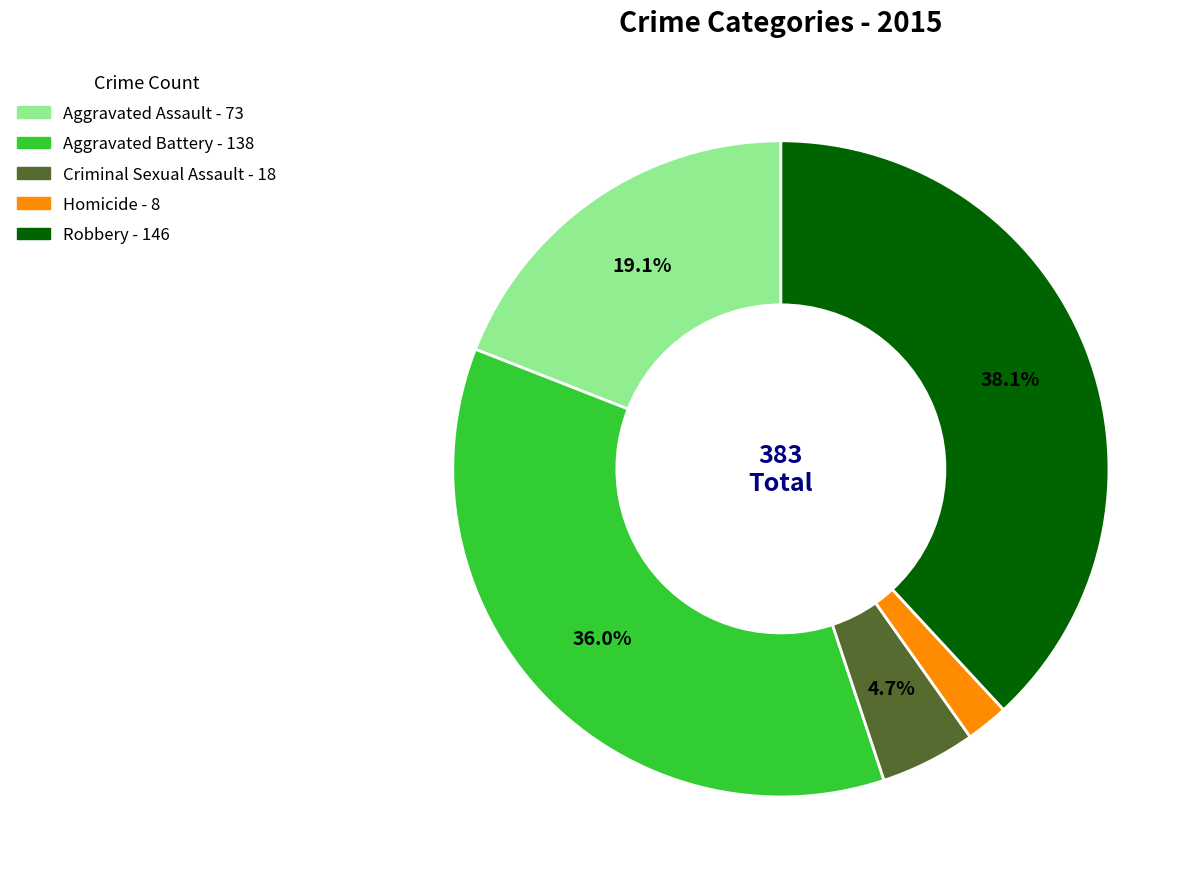

True or false: Homicide accounts for 10% of the total.

False